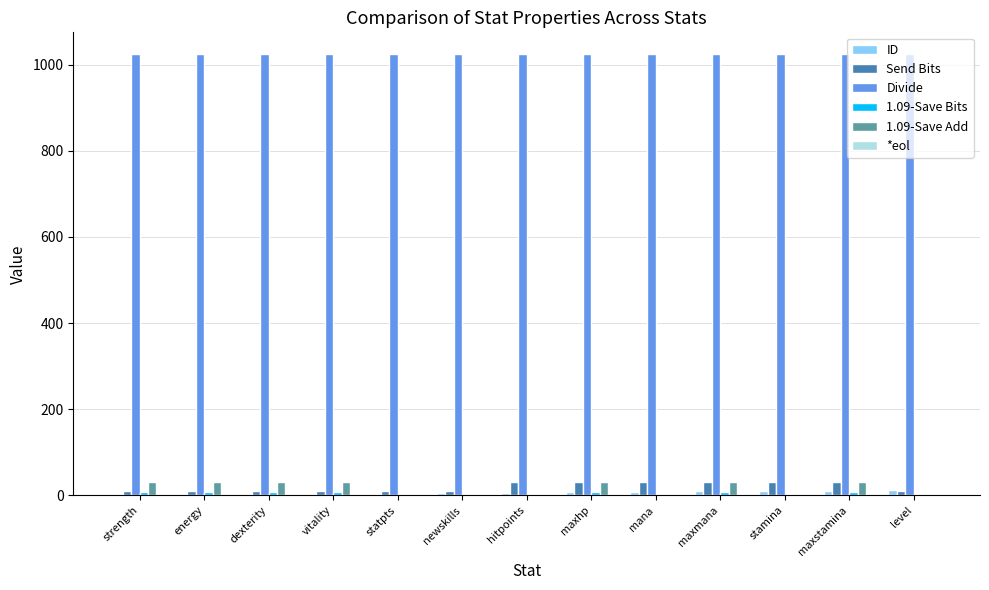

The 1.09-Save Add series shows 0 at level. True or false?

True